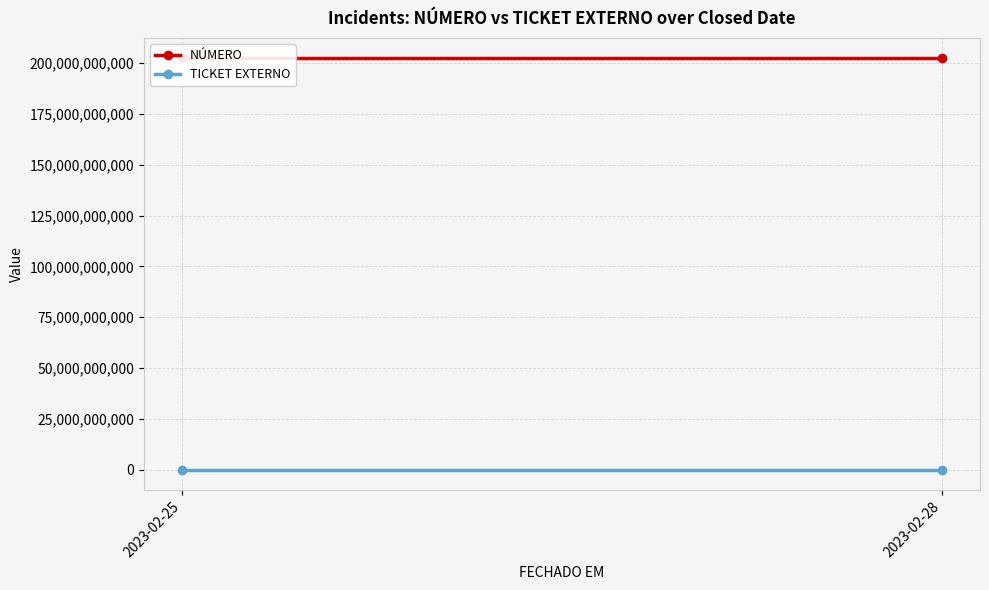

At how many categories does at least one series exceed 201259152852?

2